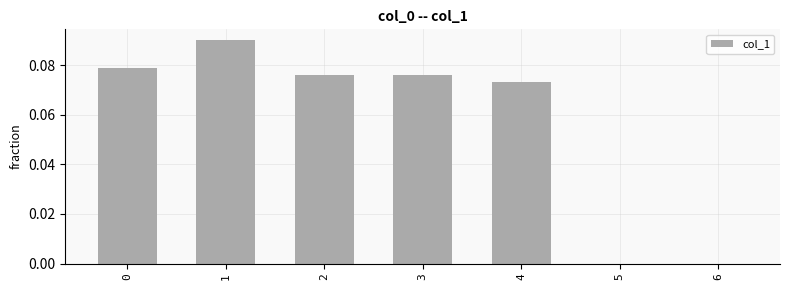

How many distinct data groups are displayed?

1